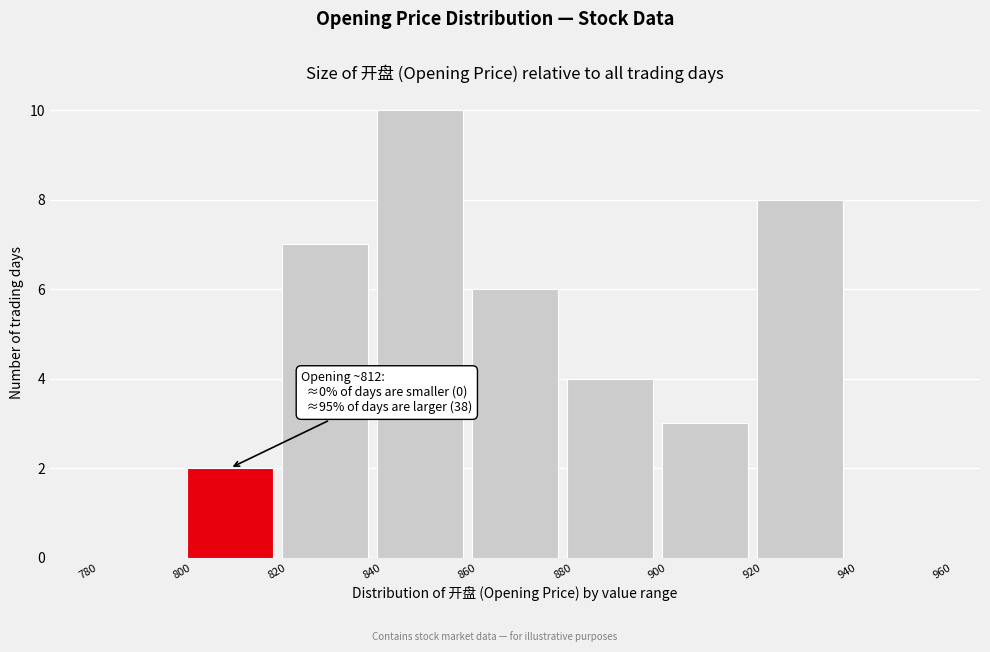

Over which range of the x-axis is the bar tallest?

840 to 860